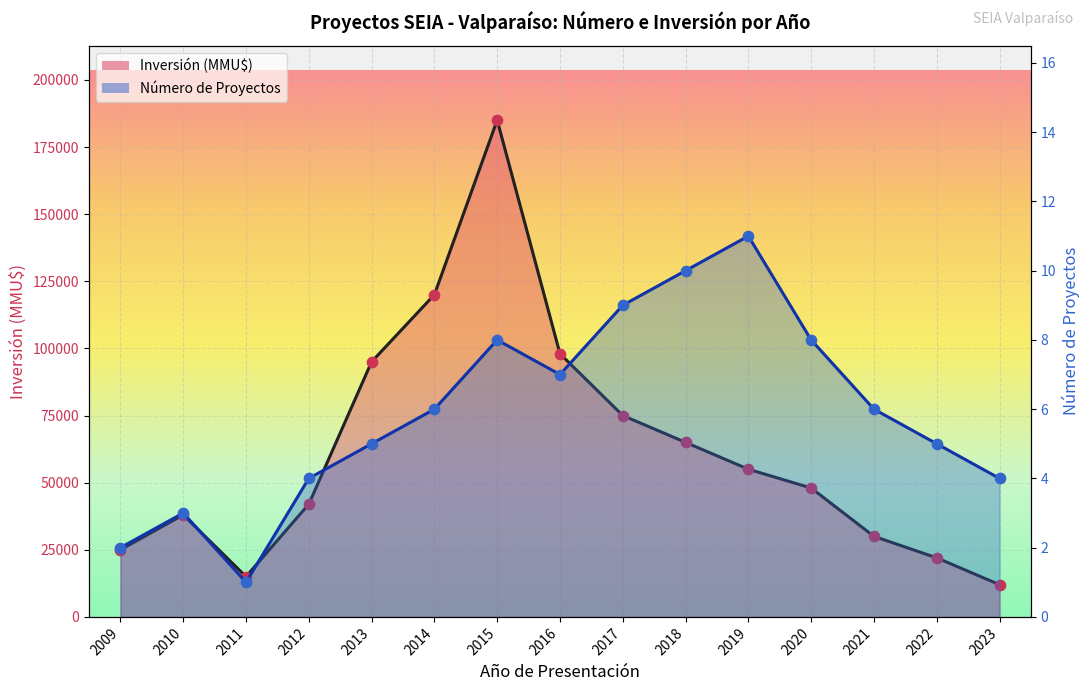

What is the total value across all series at 2012?

42004